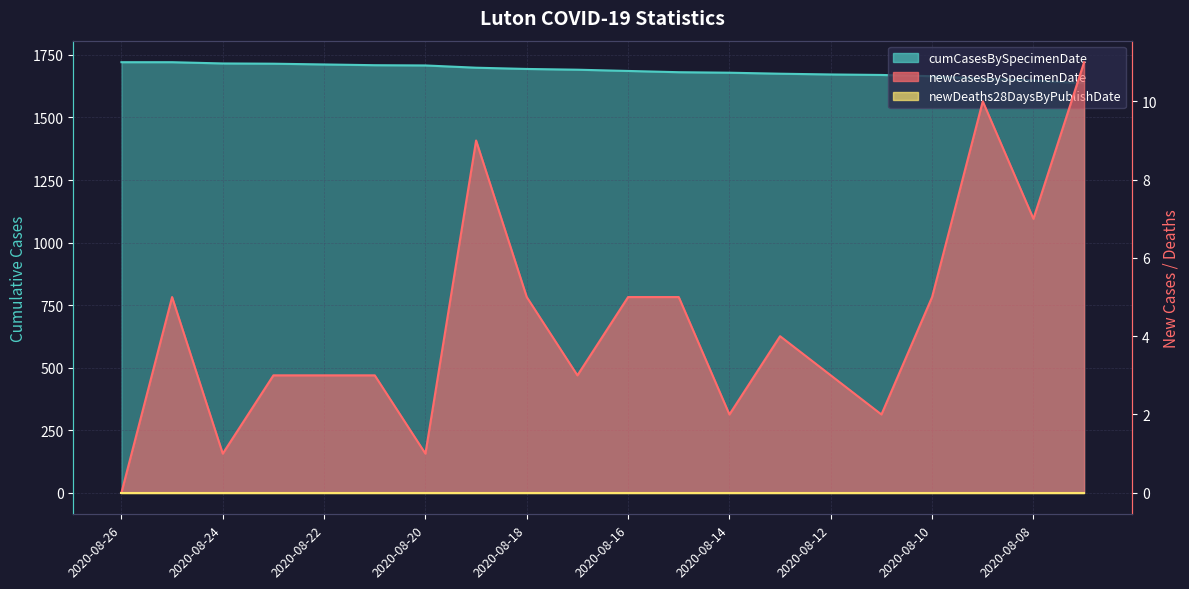

What is the total value across all series at 2020-08-24?

1717